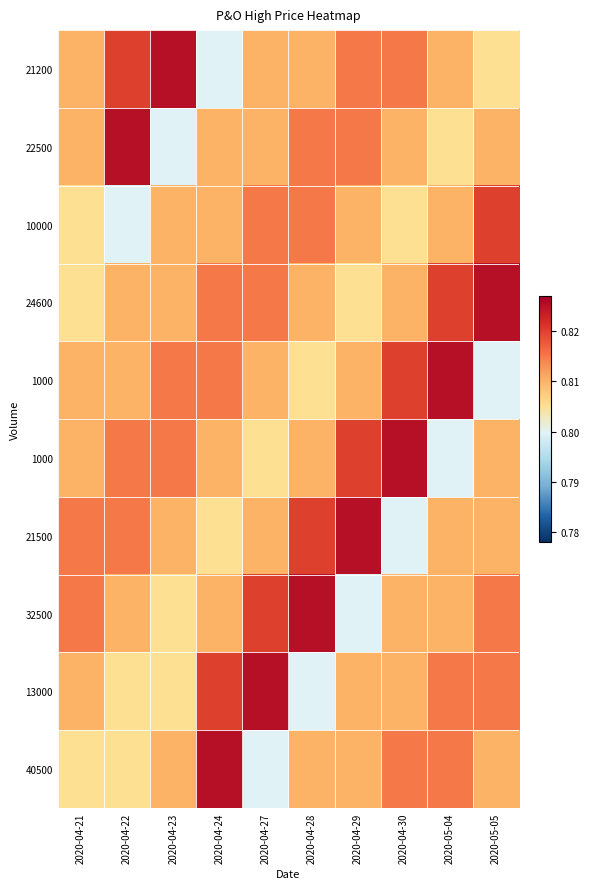

What is the total value across all series at 2020-04-29?

8.1